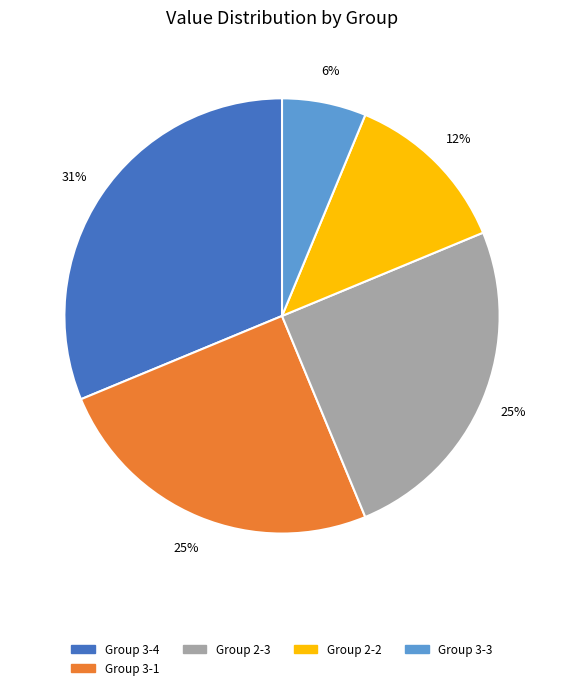

Is there a majority slice in this chart?

No